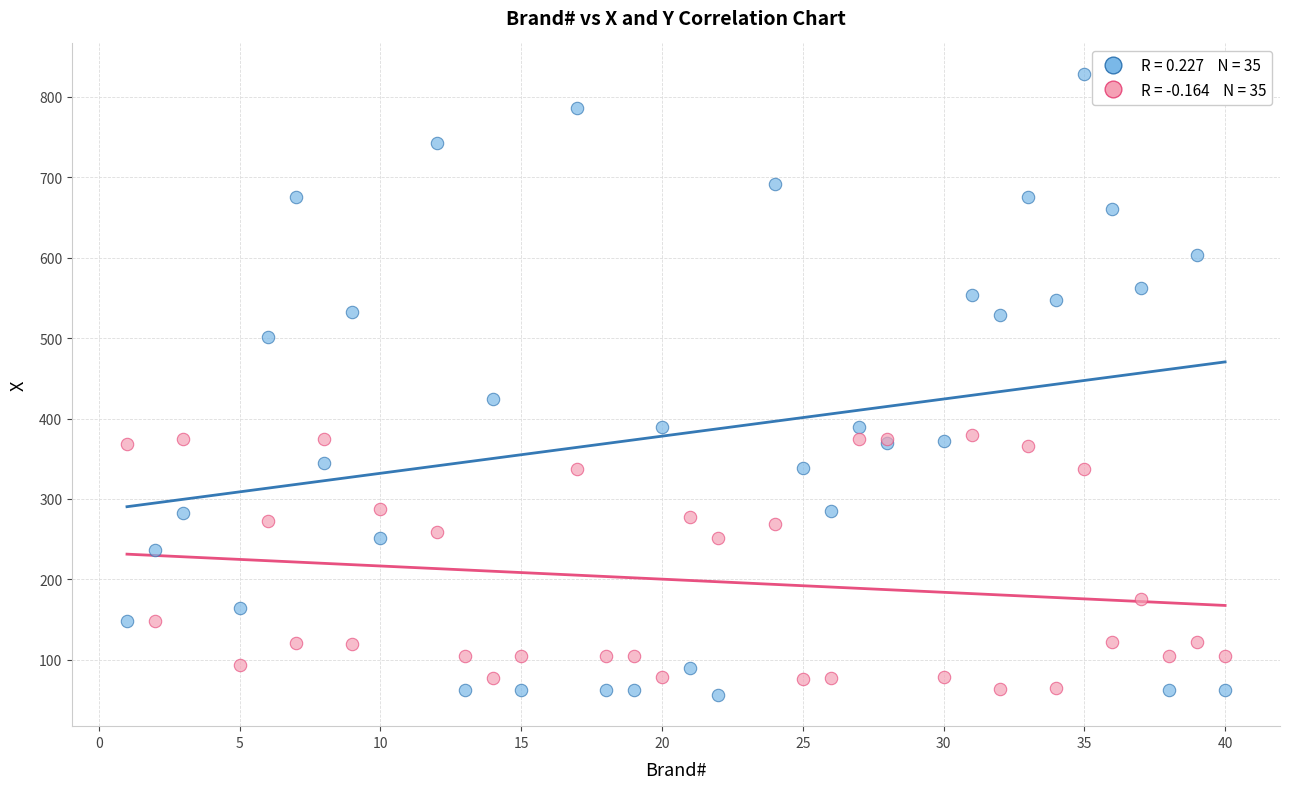

Across all series, what Y value is closest to 442?

424